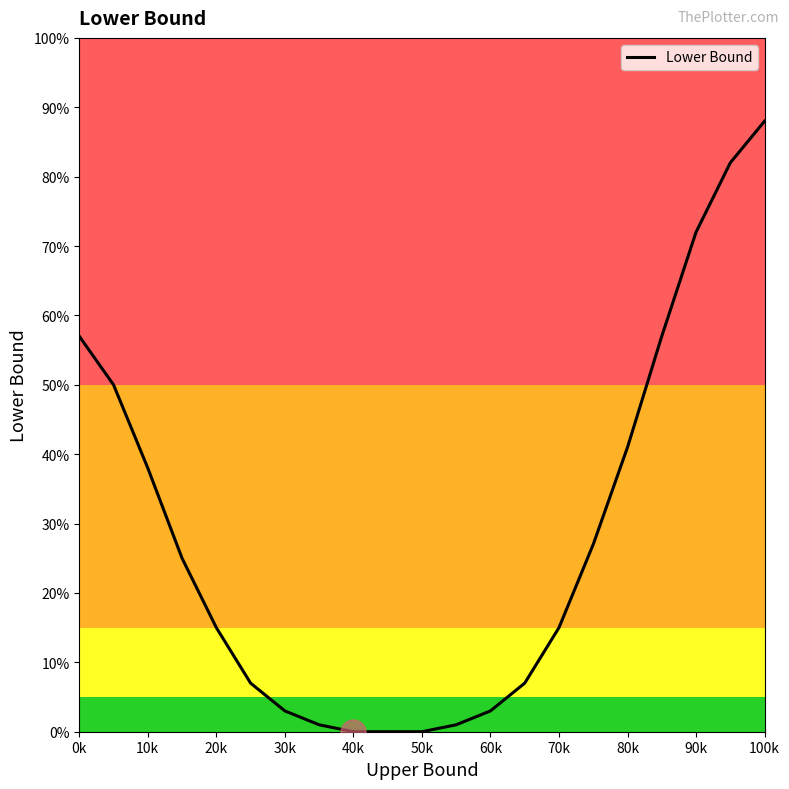

True or false: there are more than 2 points higher than both neighbors.

False